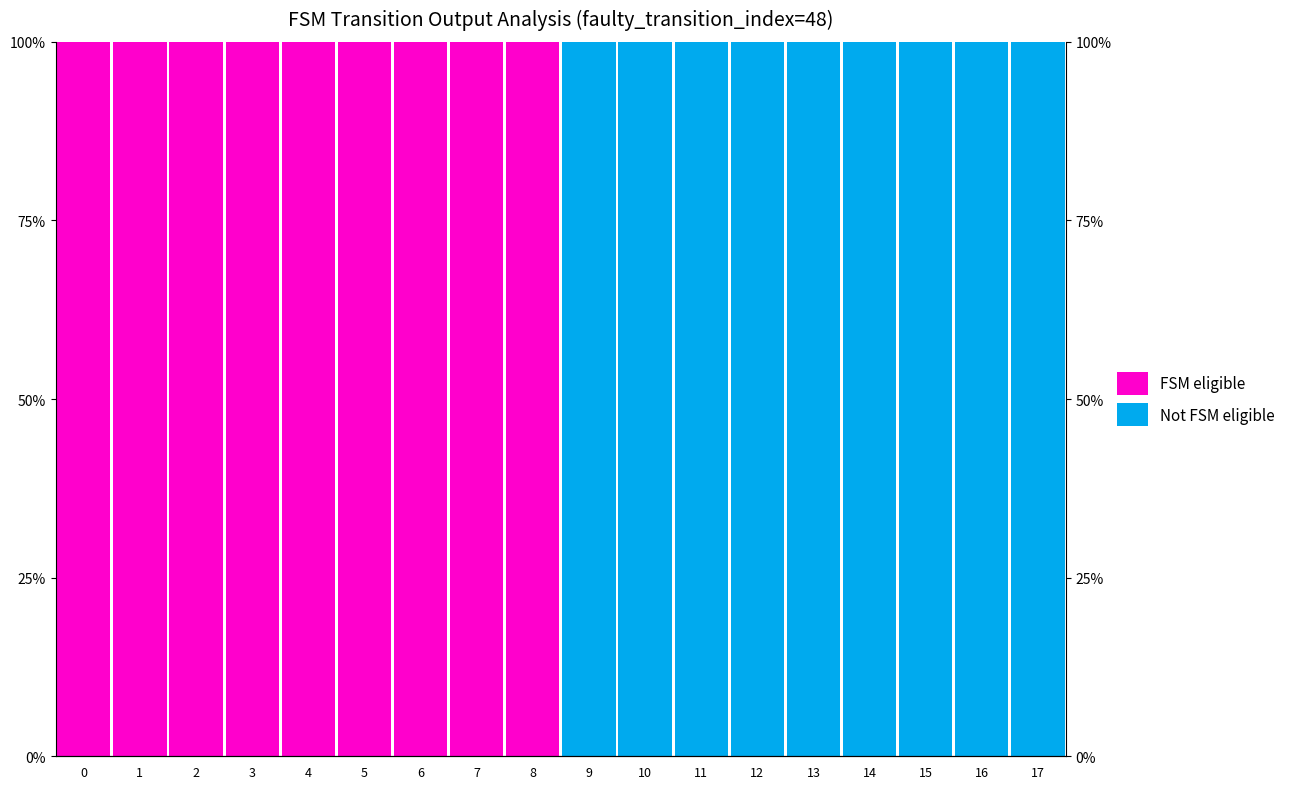

Count the FSM eligible values in the range 0 to 100.

18